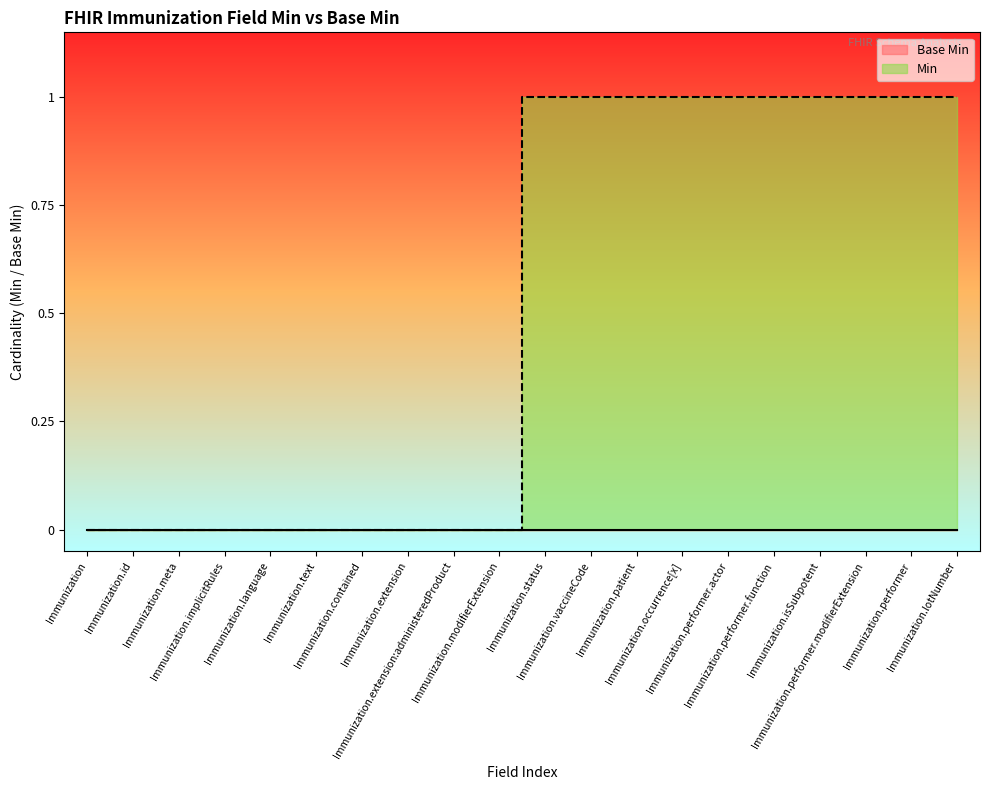

What position from the left is Immunization.performer.actor?

15